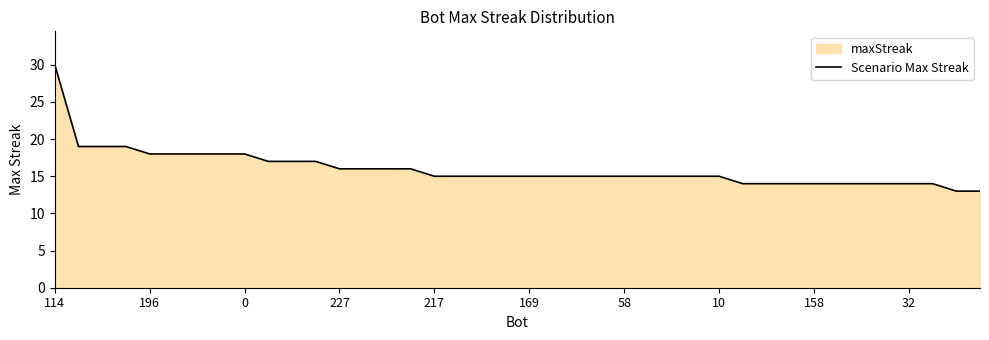

True or false: the data has more than 0 interior local peaks.

False